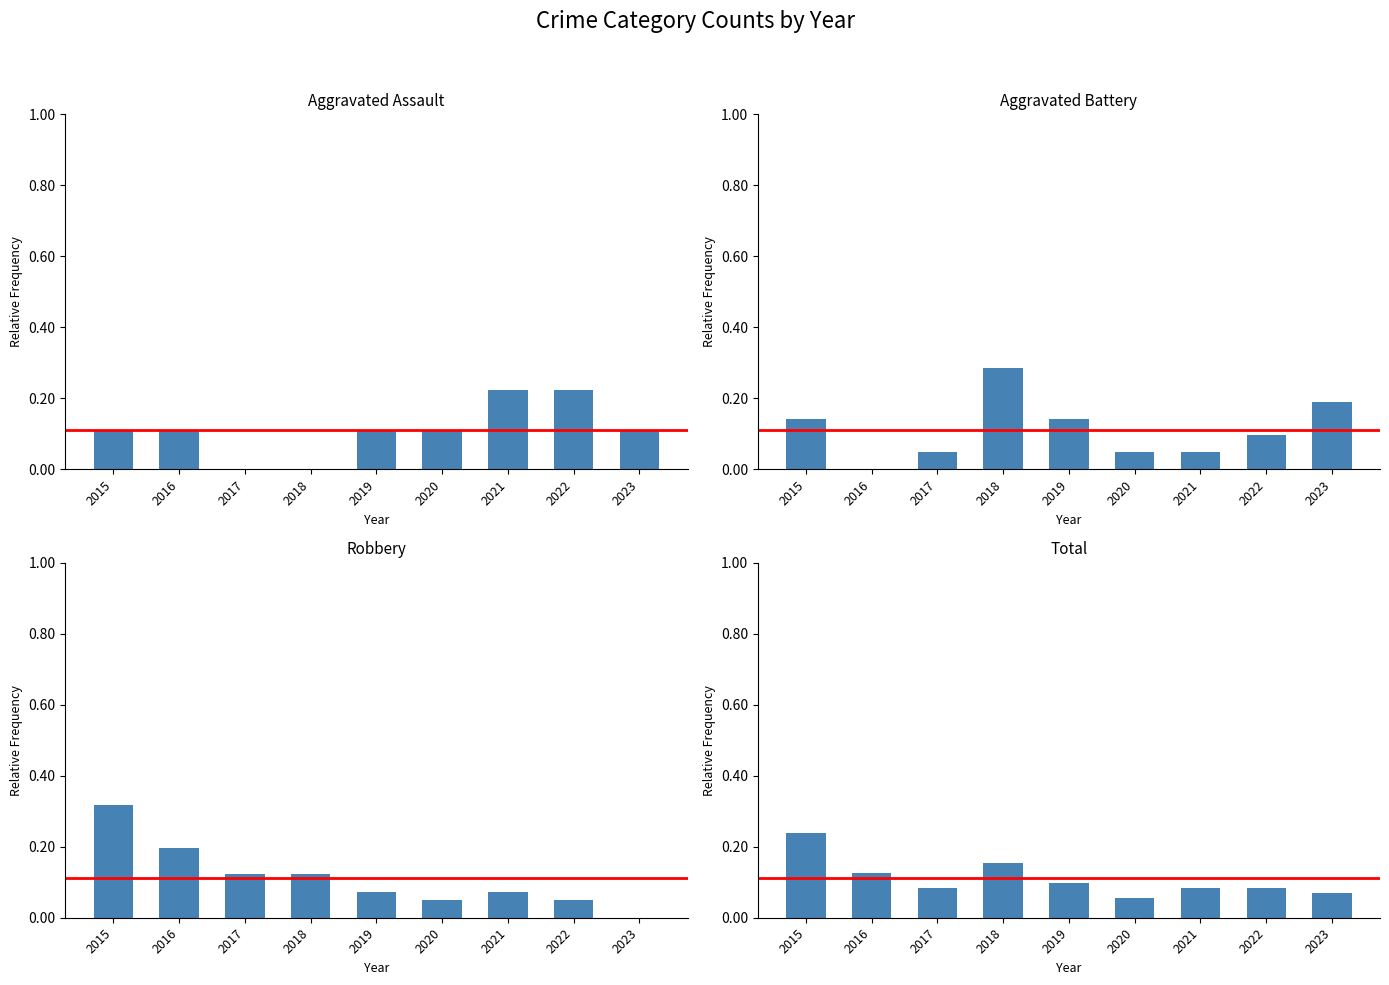

What are all the series names shown in the legend?

Aggravated Assault, Aggravated Battery, Robbery, Total